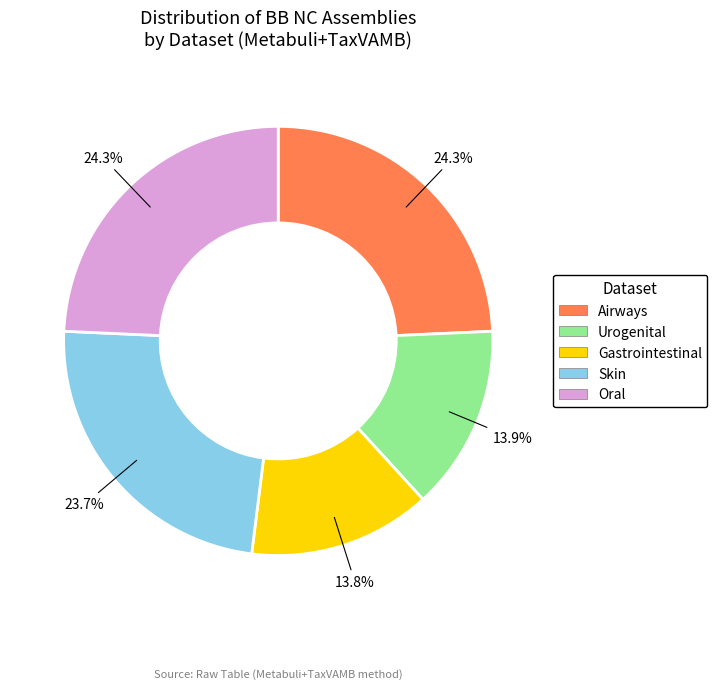

Is Skin the majority of the pie?

No